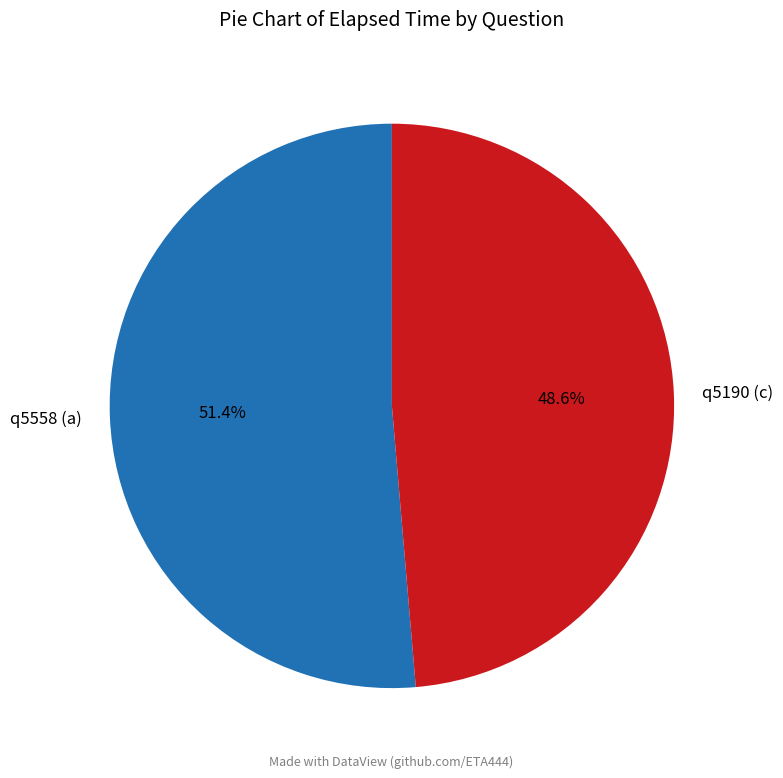

Is there any slice that represents more than half of the pie?

Yes